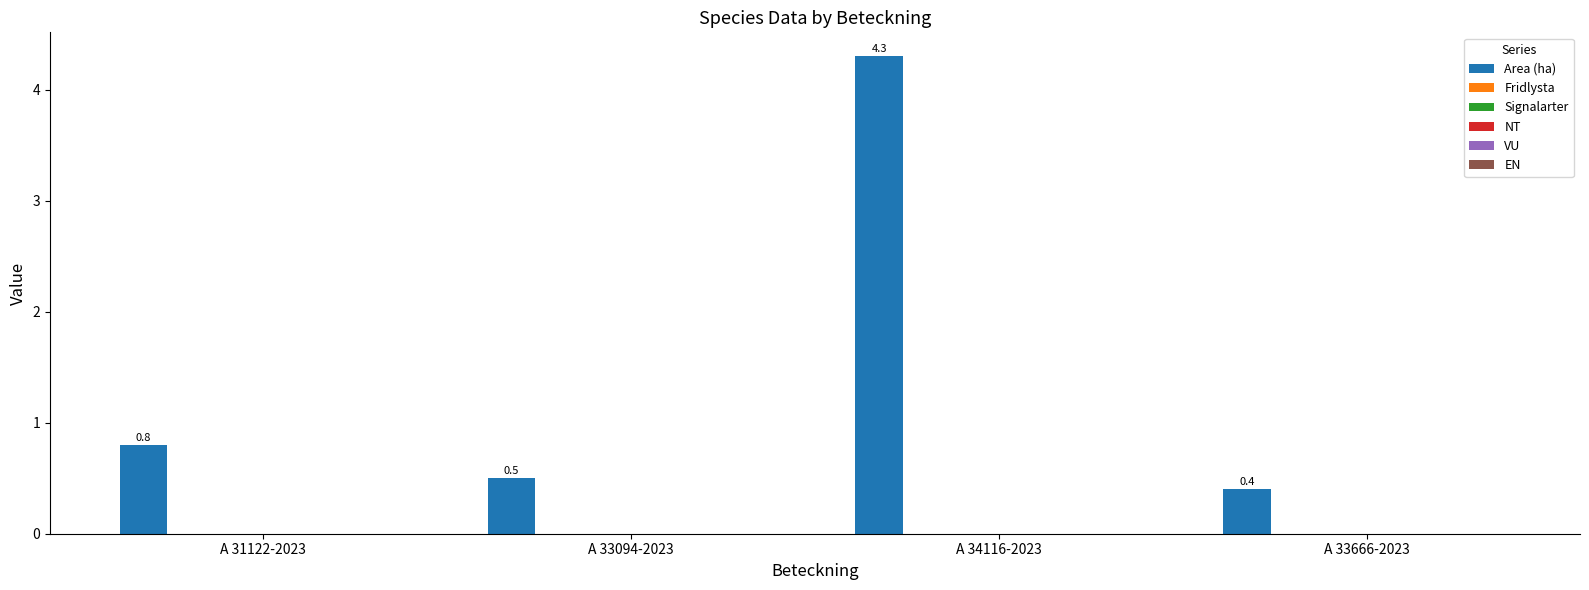

What is the value of the 2nd bar from the left?

0.5